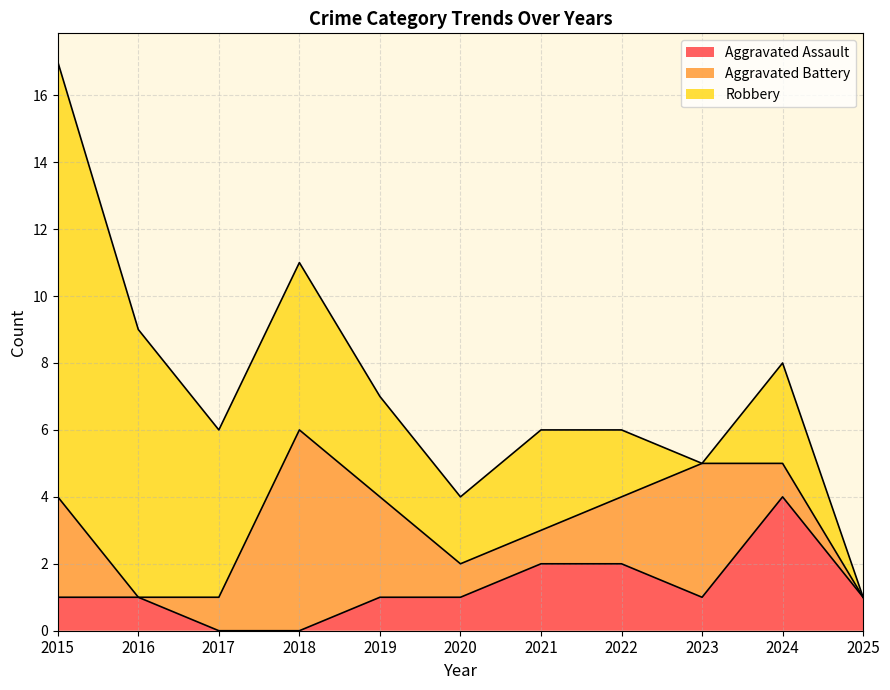

The value of Robbery at 2018 is 8. True or false?

False